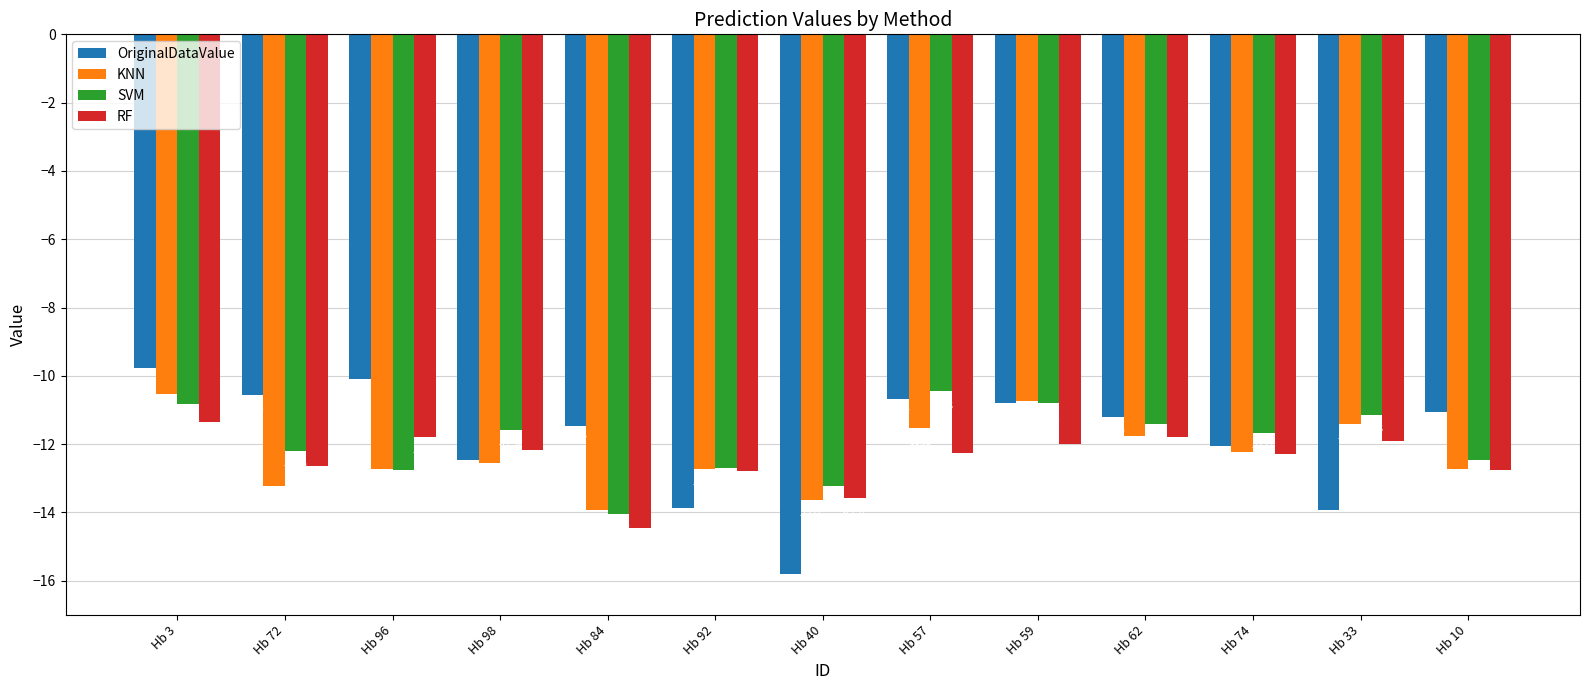

What is the spread (max minus min) of values at Hb 57?

1.8